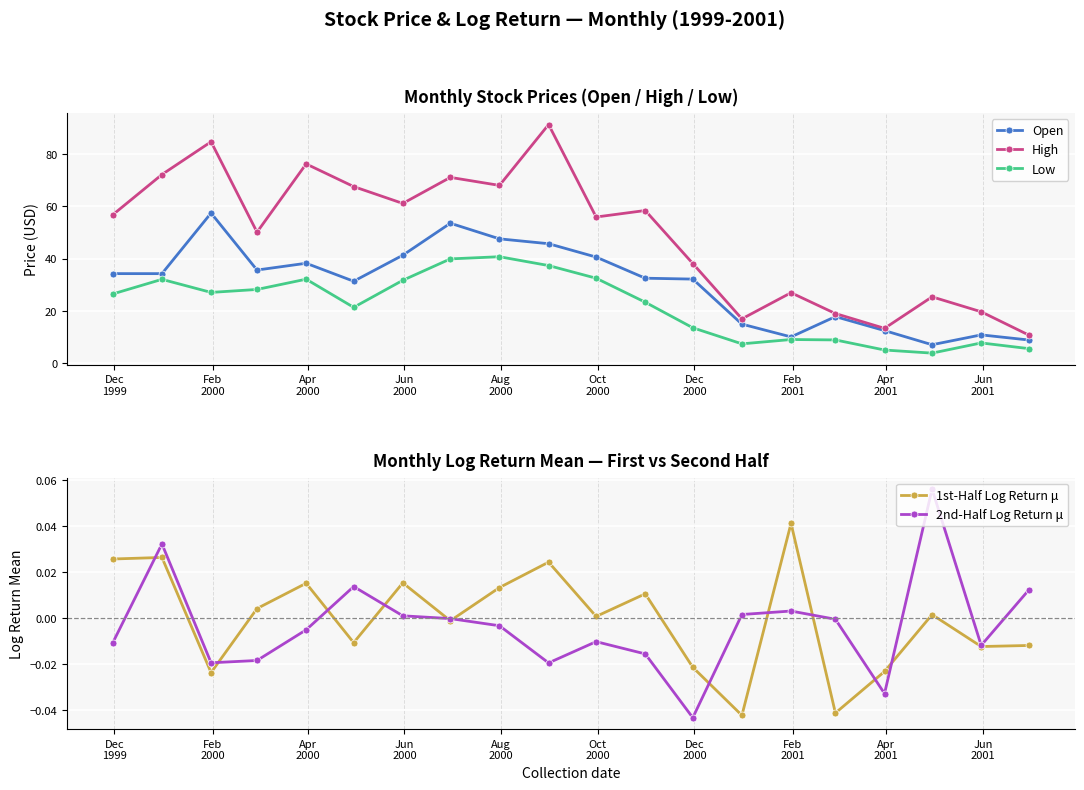

Reading left to right, transcribe all the data shown in this chart.

Open: 34.2	34.2	57.4	35.6	38.2	31.3	41.3	53.5	47.5	45.7	40.6	32.5	32.1	14.9	10.0	17.8	12.4	7.0	10.8	8.8
High: 56.8	72.1	84.7	50.1	76.2	67.5	61.1	71.1	68.0	91.3	55.9	58.4	38.1	16.9	26.9	18.9	13.3	25.3	19.6	10.7
Low: 26.4	32.0	27.0	28.2	32.1	21.3	31.7	39.9	40.7	37.3	32.5	23.3	13.5	7.3	9.0	8.8	5.0	3.8	7.7	5.5
1st-Half Log Return μ: 0.0	0.0	-0.0	0.0	0.0	-0.0	0.0	-0.0	0.0	0.0	0.0	0.0	-0.0	-0.0	0.0	-0.0	-0.0	0.0	-0.0	-0.0
2nd-Half Log Return μ: -0.0	0.0	-0.0	-0.0	-0.0	0.0	0.0	-0.0	-0.0	-0.0	-0.0	-0.0	-0.0	0.0	0.0	-0.0	-0.0	0.1	-0.0	0.0